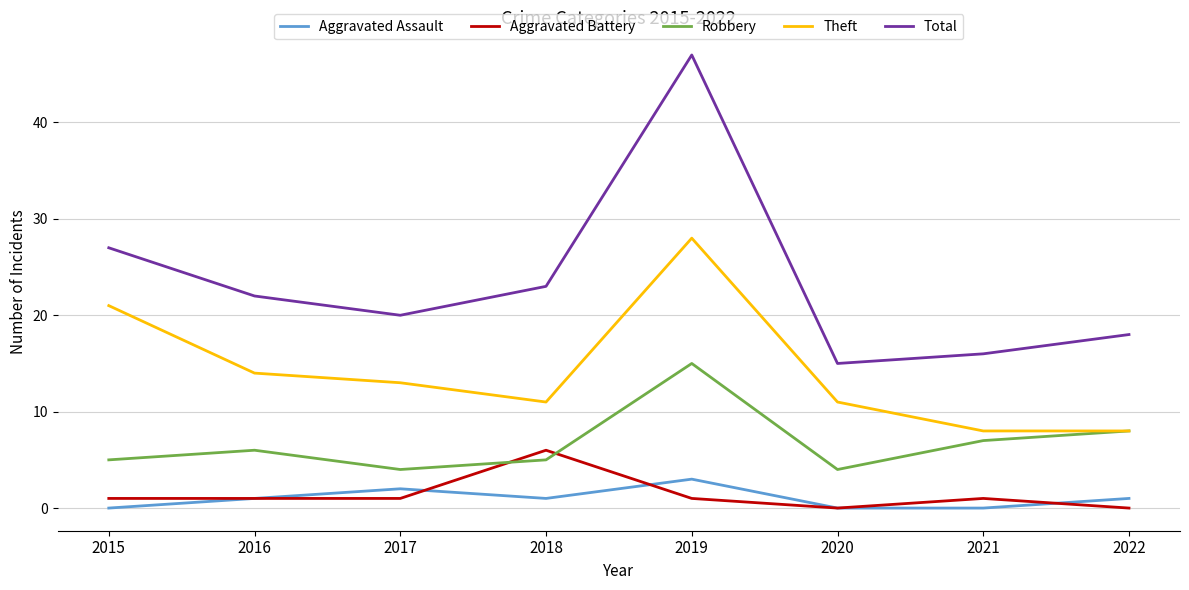

What is the sum of the Aggravated Battery values at 2018 and 2020?

6